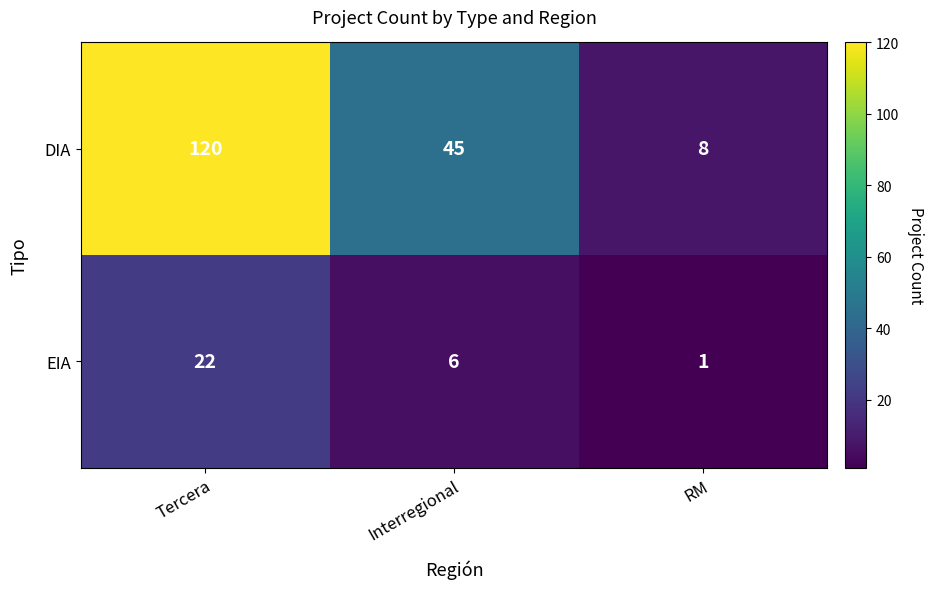

How many values in the EIA series are below 6?

1